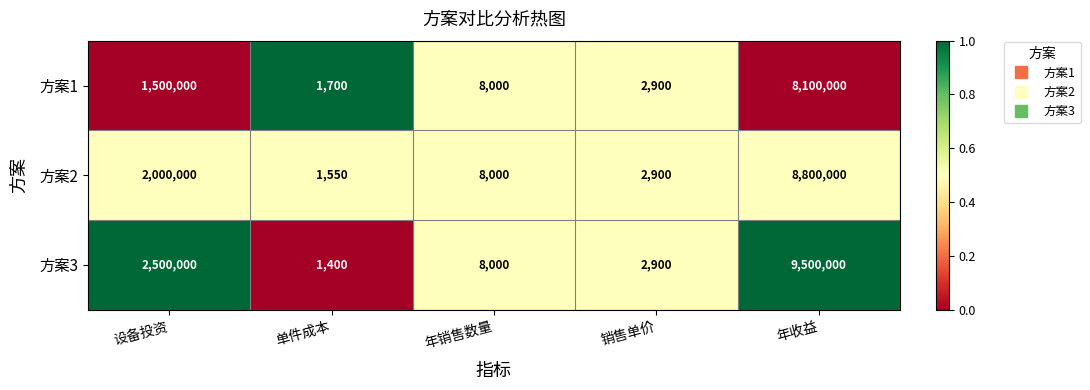

What is the maximum value shown in the chart?

9500000